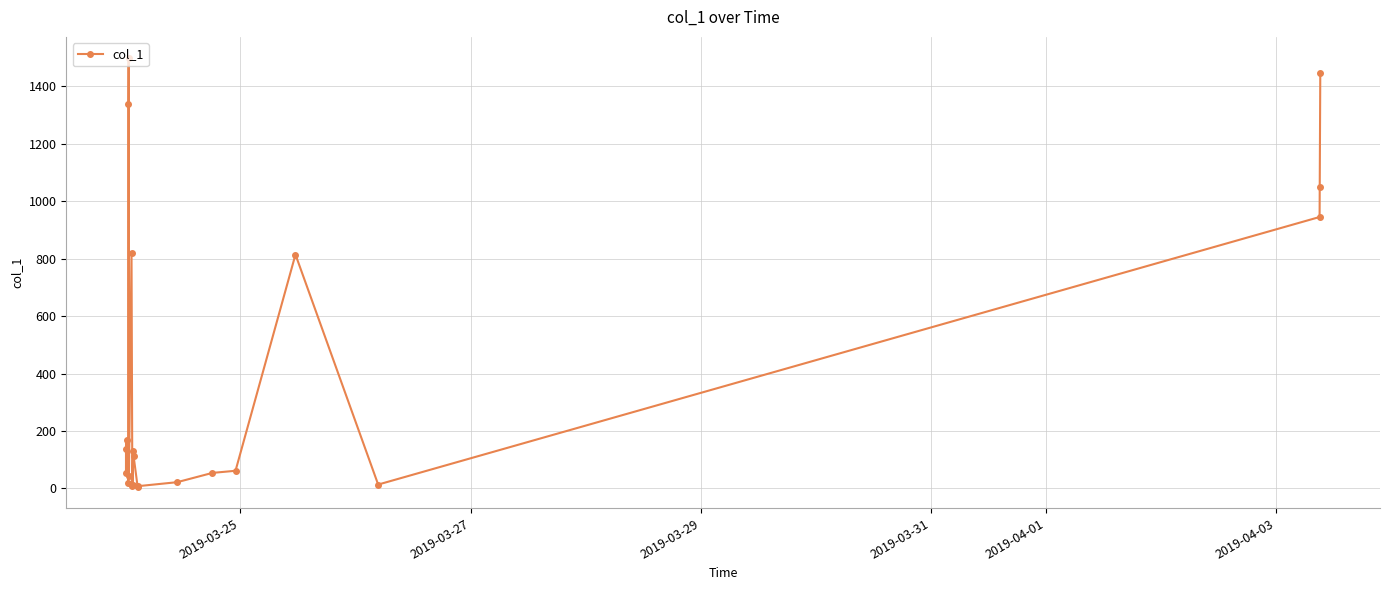

True or false: the data has more than 1 interior local peaks.

True